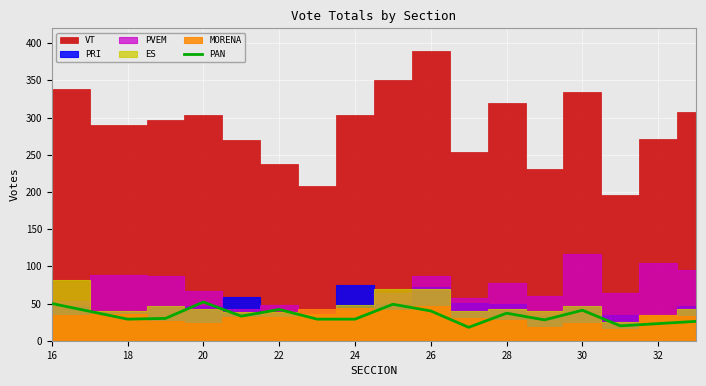

How many lines are shown in the chart?

1